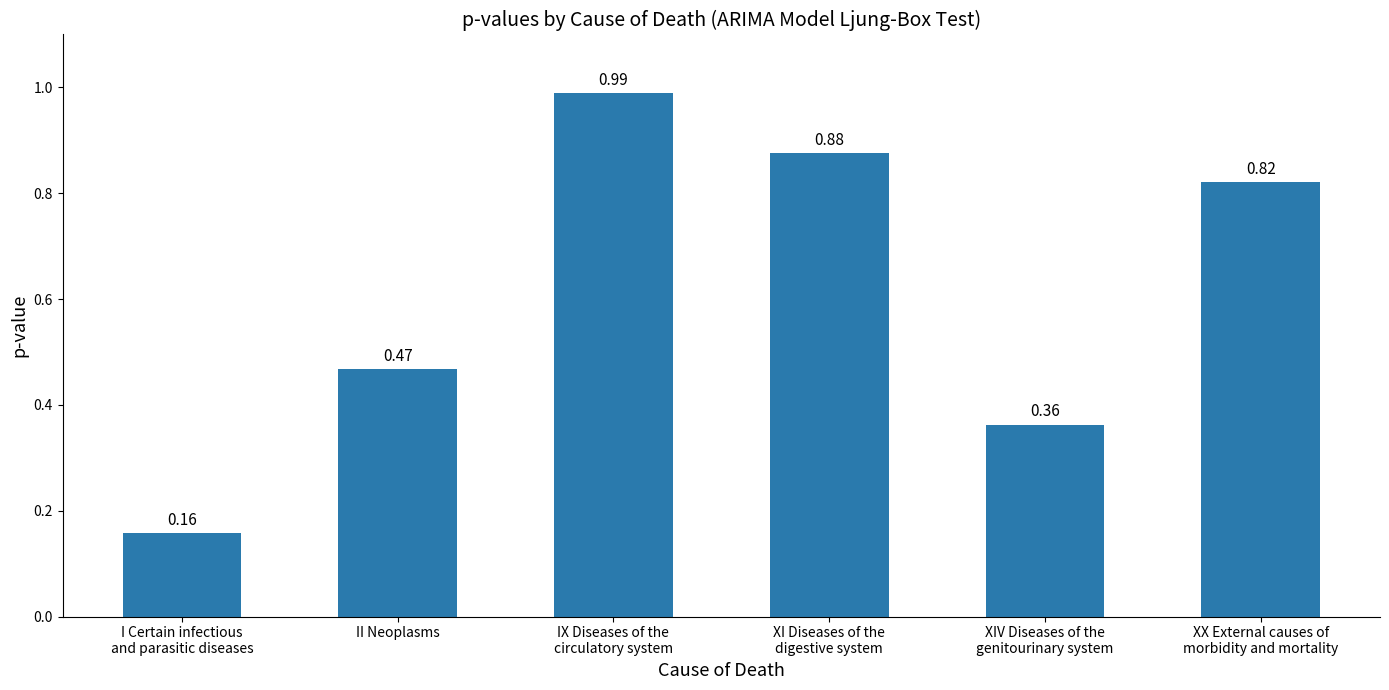

What is the change in value from I Certain infectious
and parasitic diseases to II Neoplasms?

+0.3